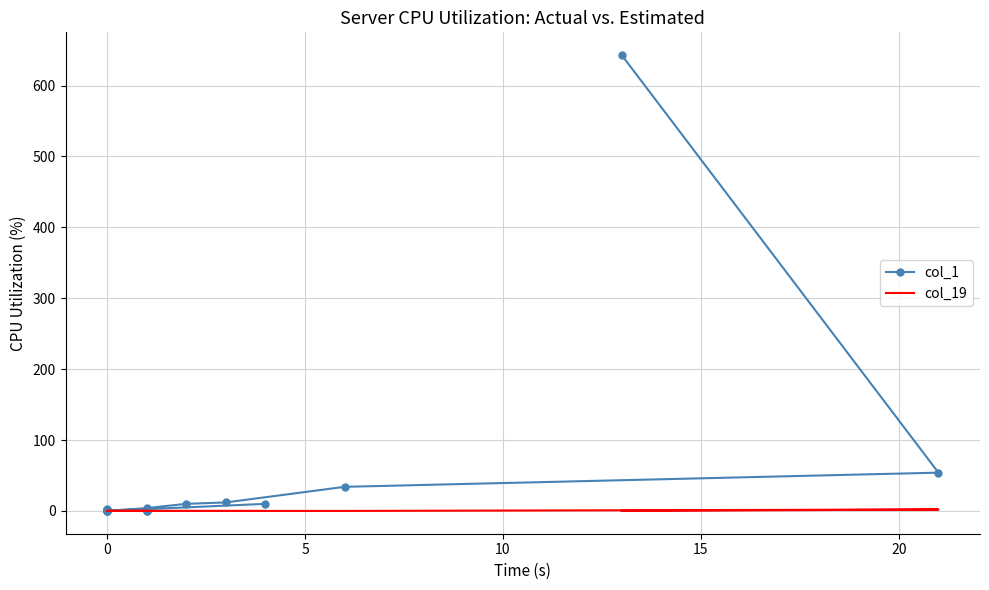

In col_1, how many points are higher than both neighbors (excluding endpoints)?

3